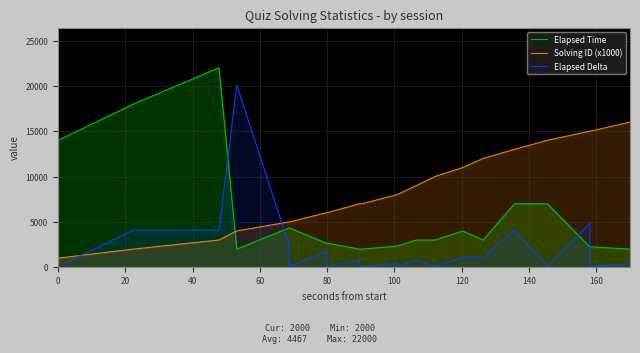

What is the difference between the maximum and minimum values in the Elapsed Time series?

20000